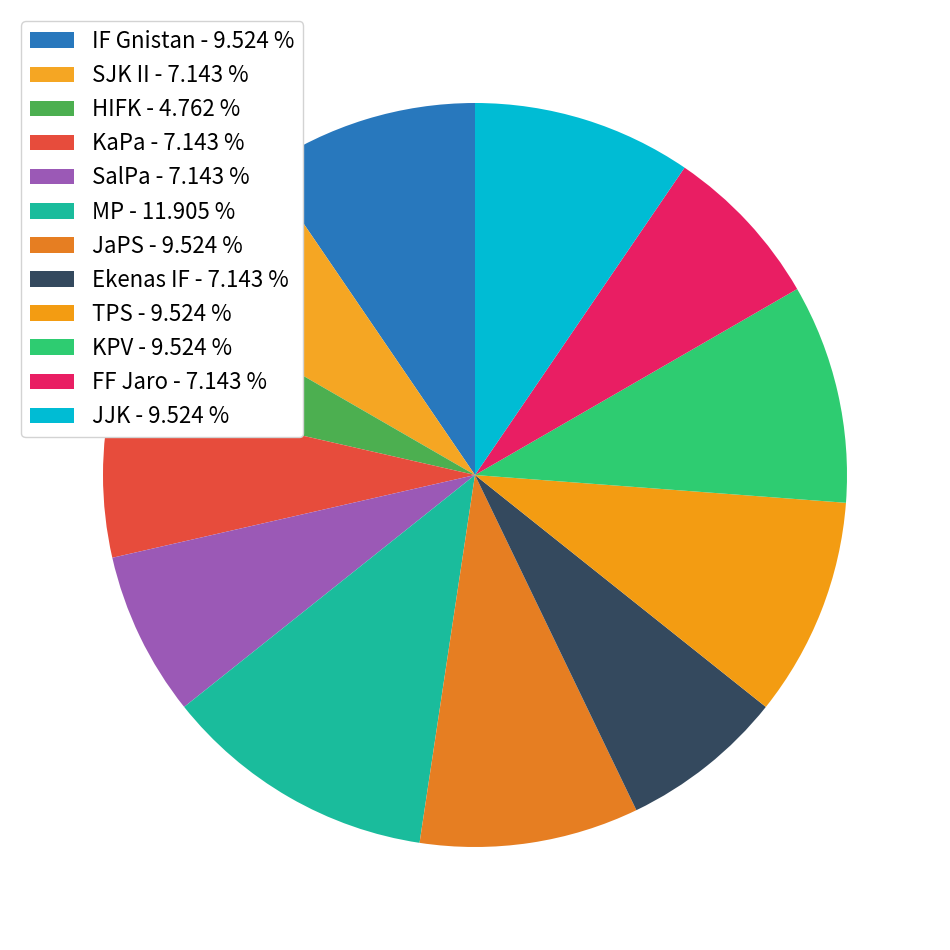

How many slices are in this pie chart?

12